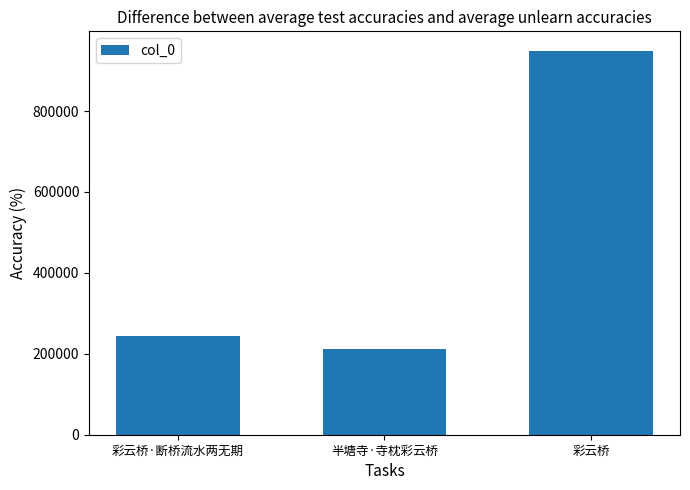

Reading right to left, list all the values displayed in this chart.

彩云桥=949676	半塘寺·寺枕彩云桥=210682	彩云桥·断桥流水两无期=243248